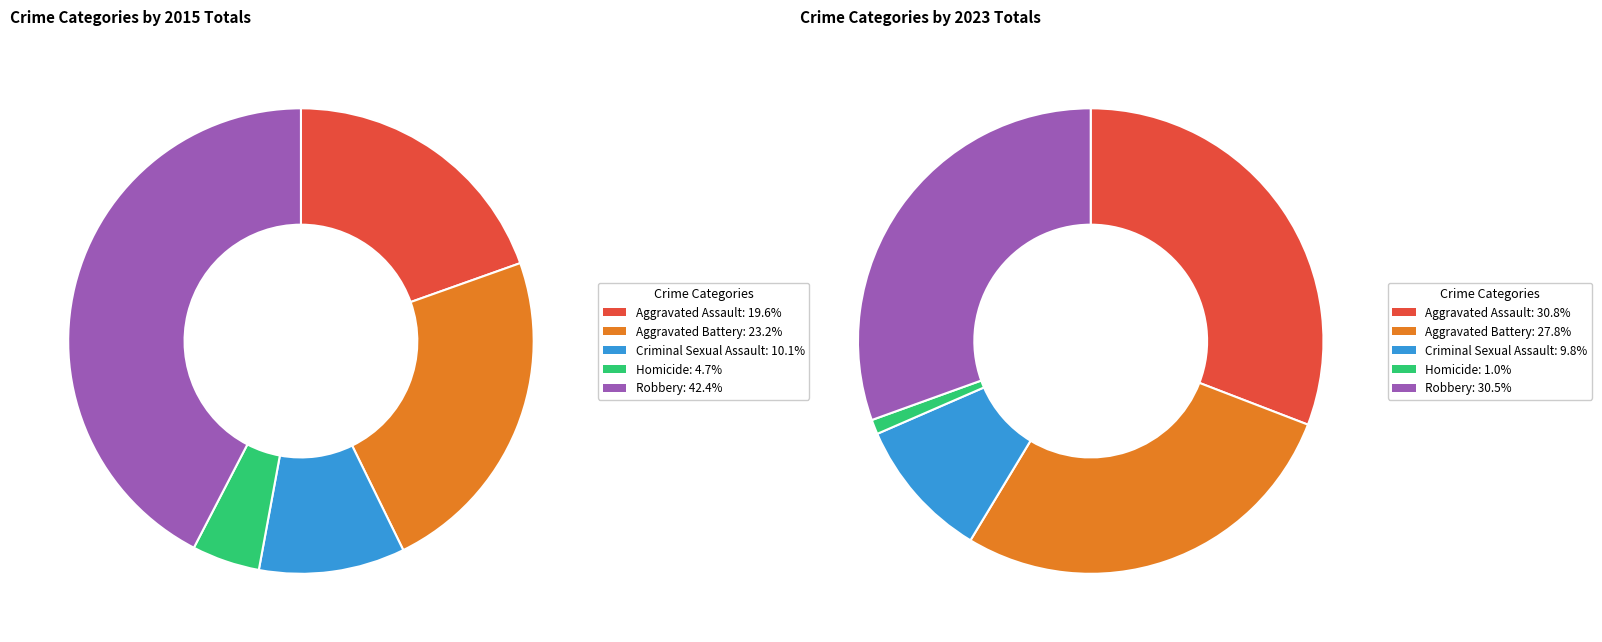

Does any single category account for the majority?

No